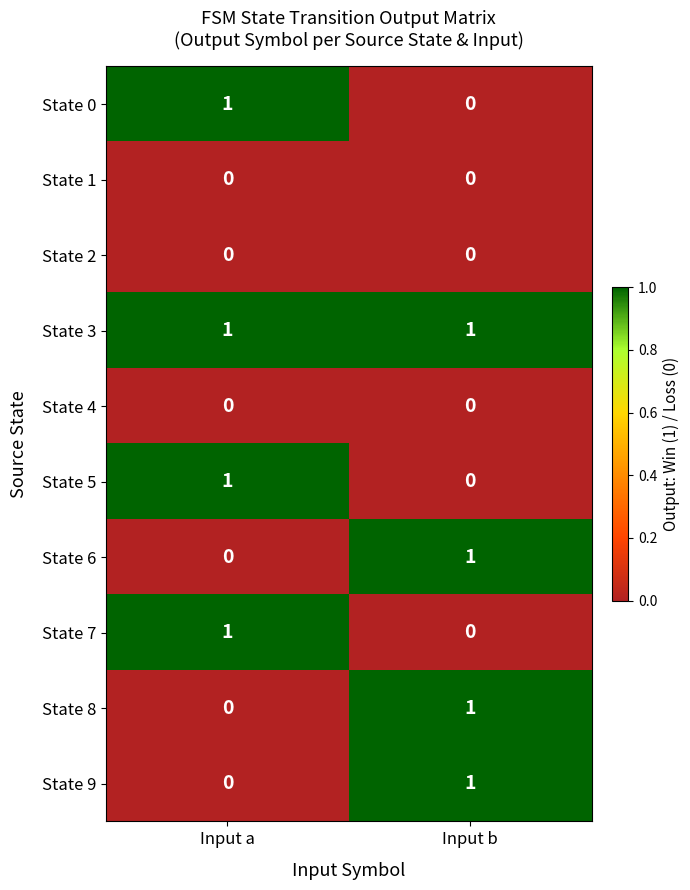

Reading right to left, list all the values displayed in this chart.

State 0: 0	1
State 1: 0	0
State 2: 0	0
State 3: 1	1
State 4: 0	0
State 5: 0	1
State 6: 1	0
State 7: 0	1
State 8: 1	0
State 9: 1	0